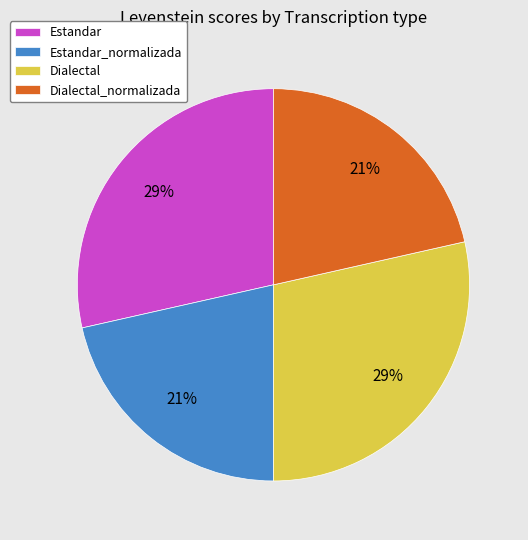

Approximately how many times larger is the value at Estandar compared to Dialectal?

1.0